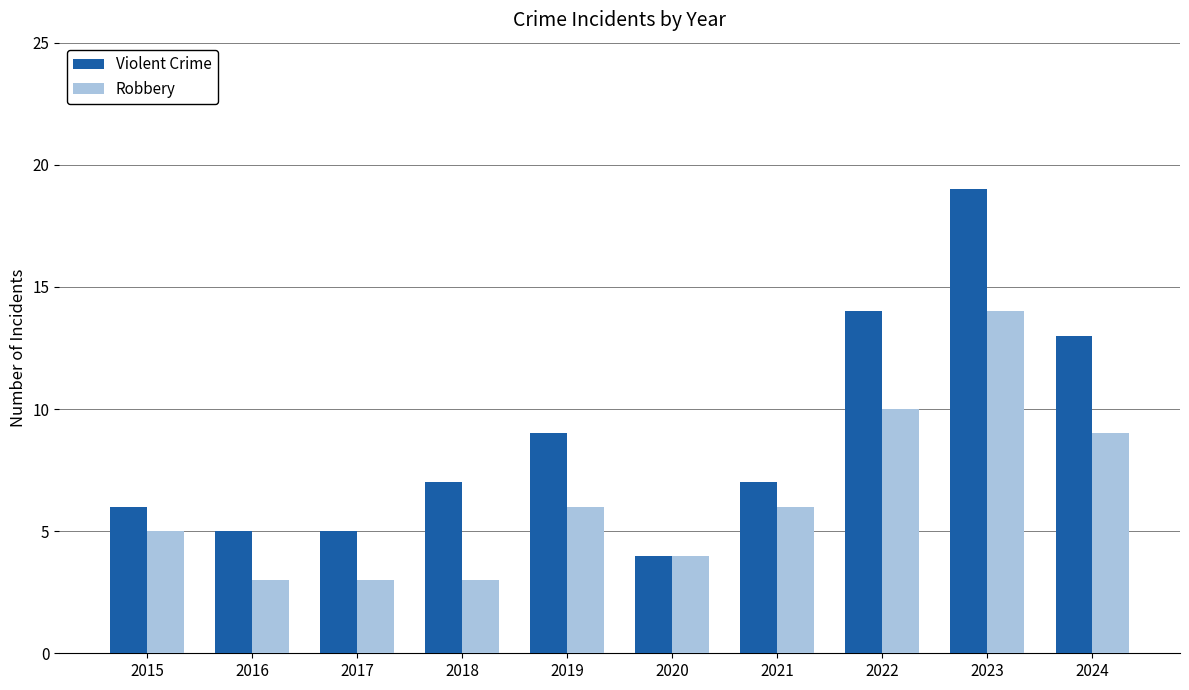

What is the maximum value for Robbery?

14